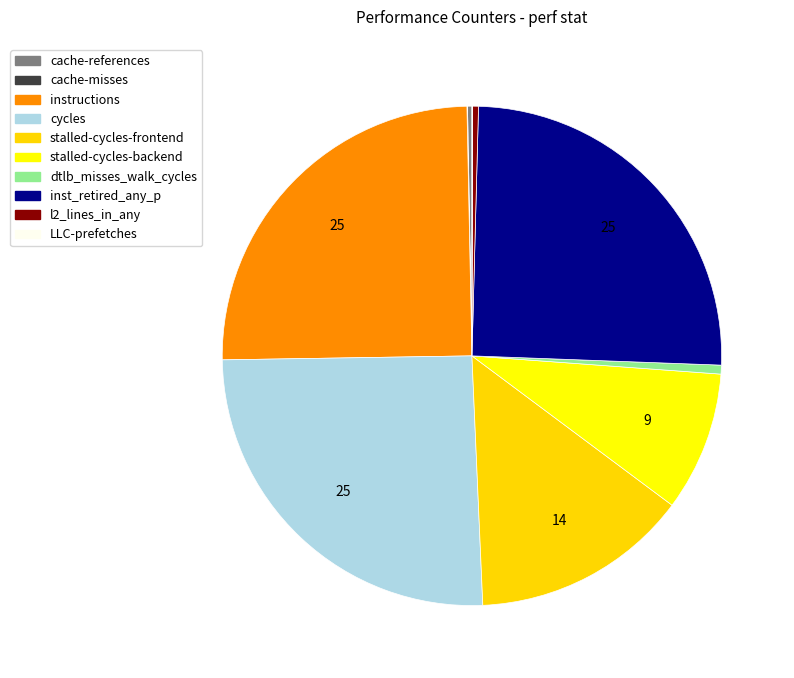

To the nearest percent, what is the average slice percentage?

10%